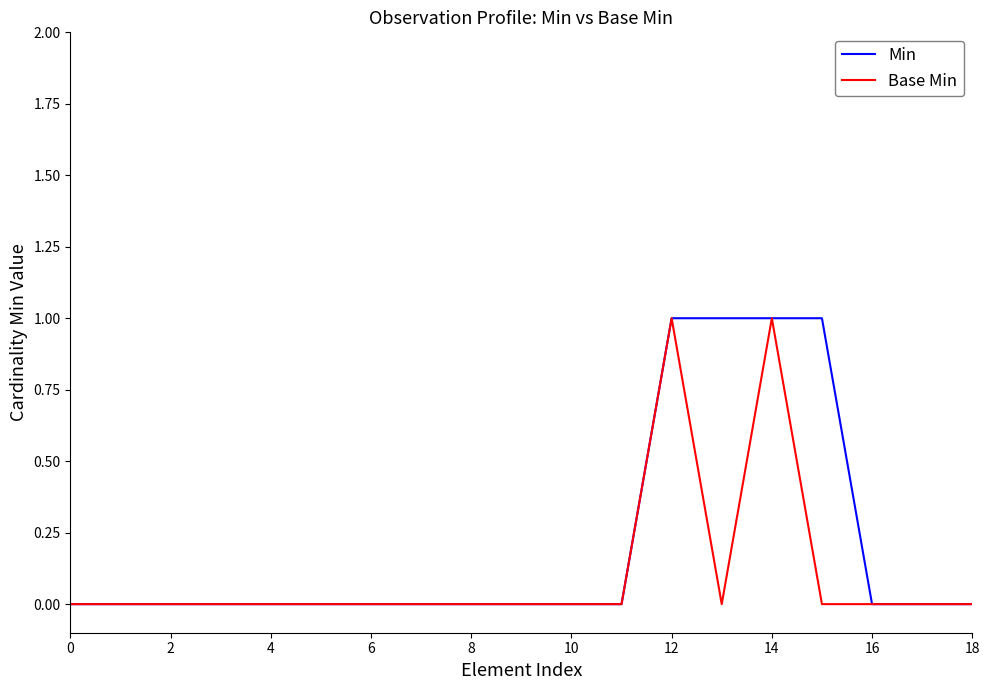

Which series has the largest total across all categories?

Min